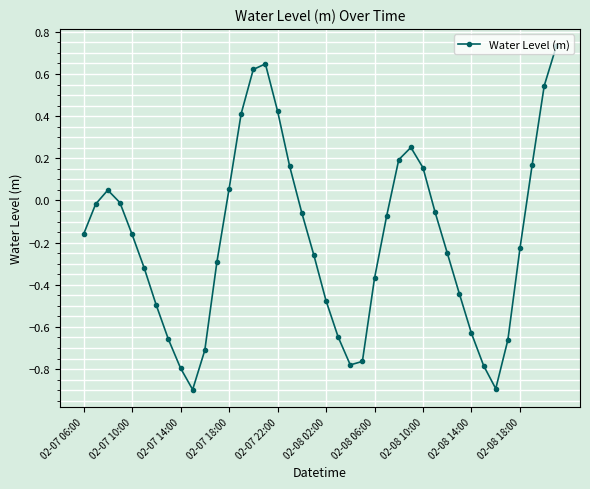

True or false: there are more than 2 points higher than both neighbors.

True